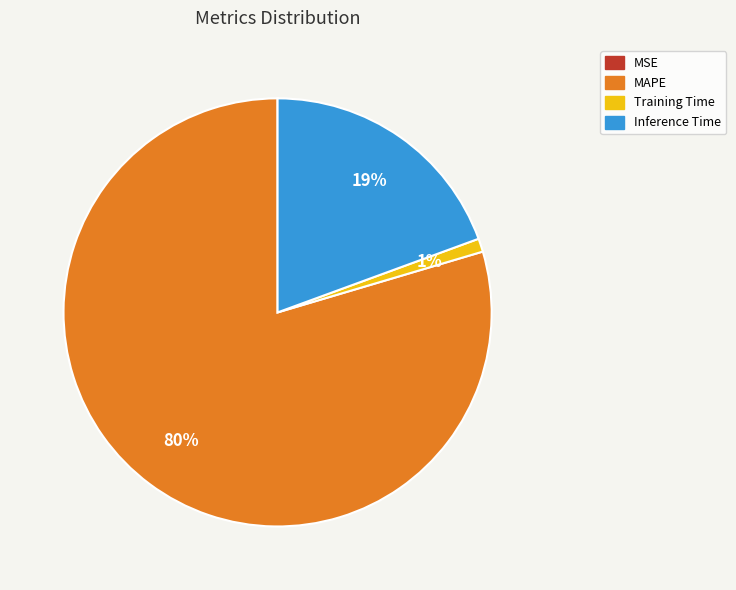

To the nearest percent, what is the difference between the largest and smallest slice percentages?

80%